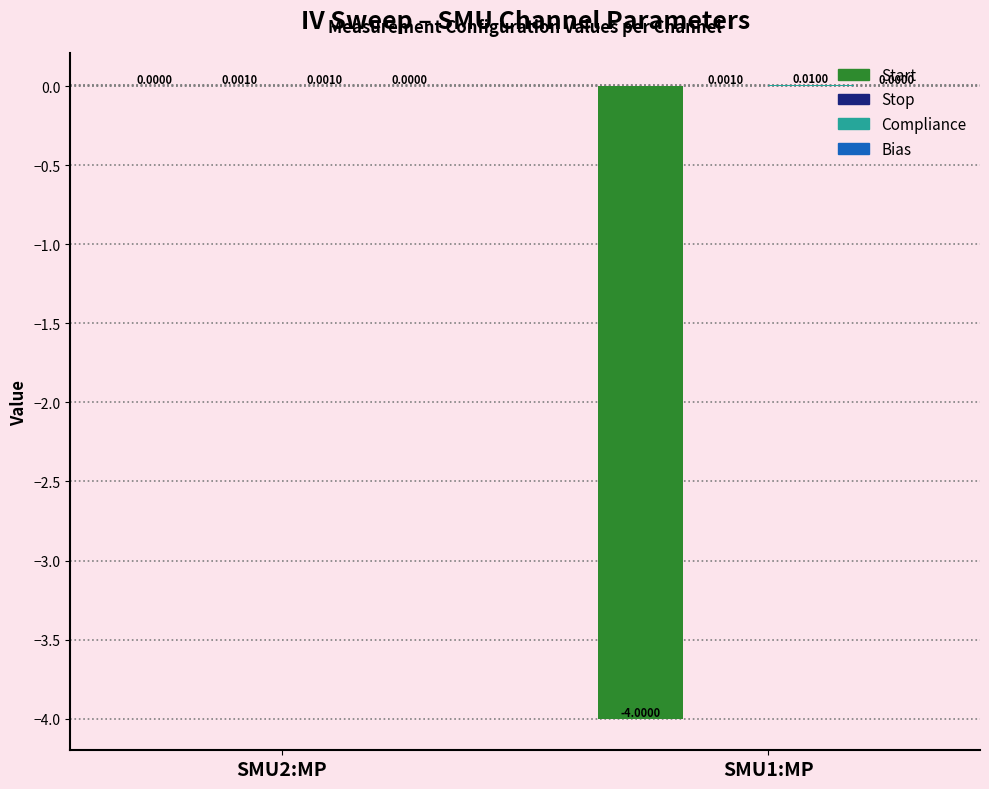

How many groups of bars are there?

2